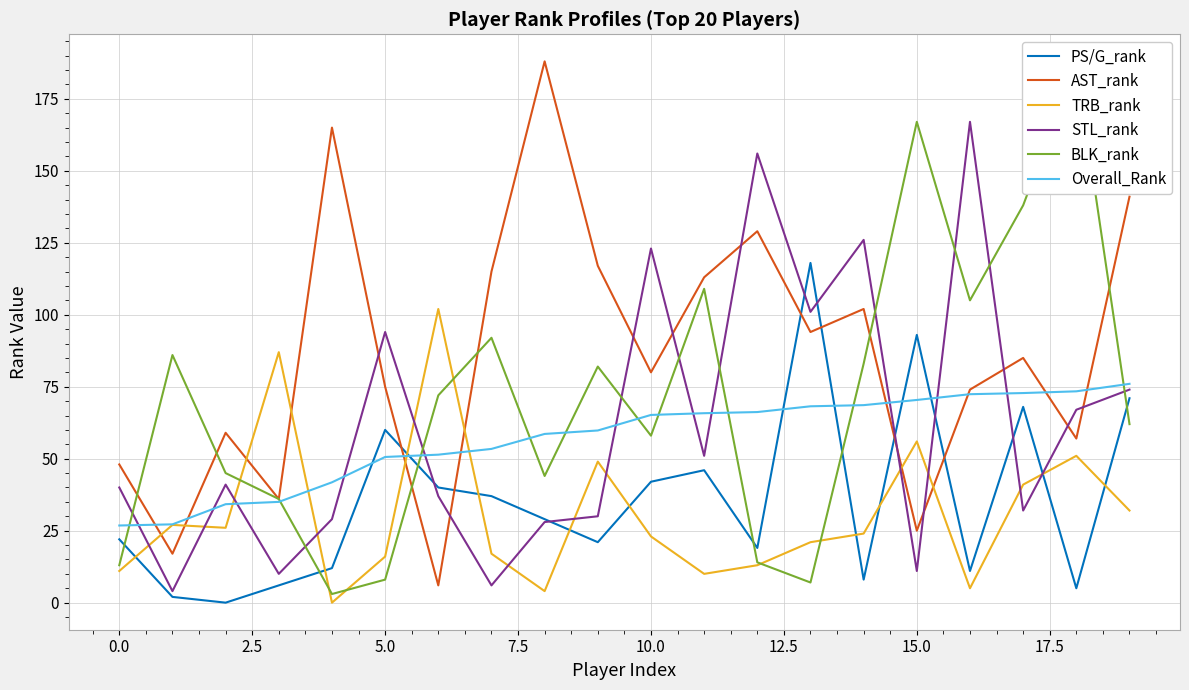

What is the label of the 18th point from the left?

17